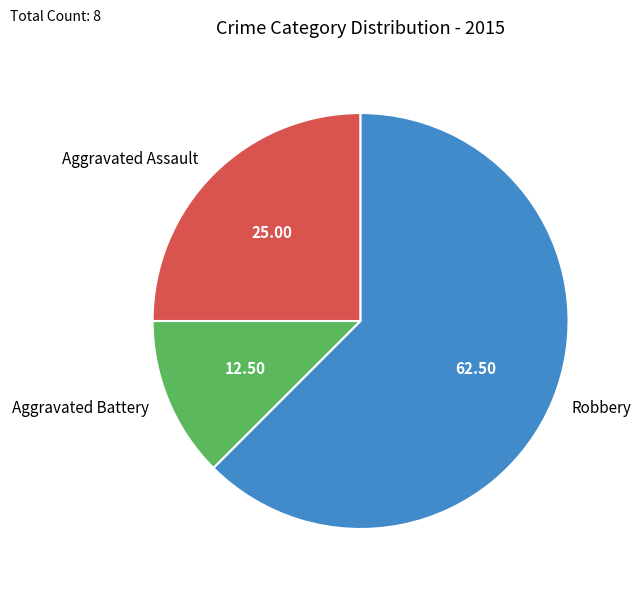

Which has a higher value, Aggravated Assault or Robbery?

Robbery